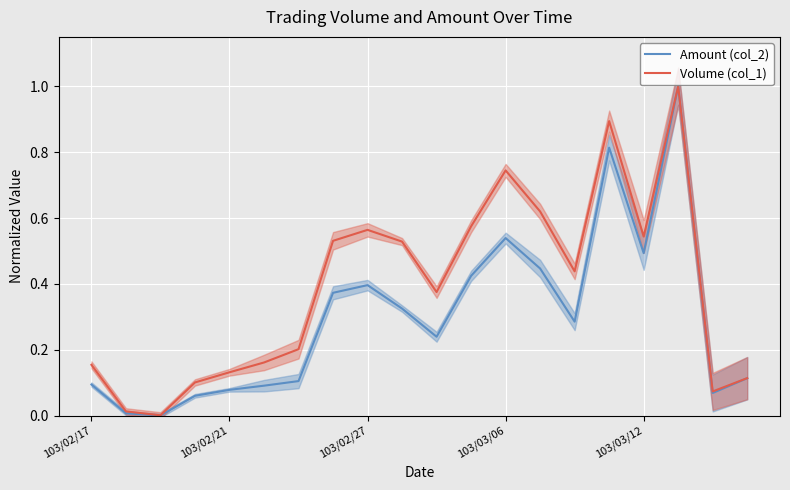

True or false: Amount (col_2) and Volume (col_1) intersect in this chart.

False